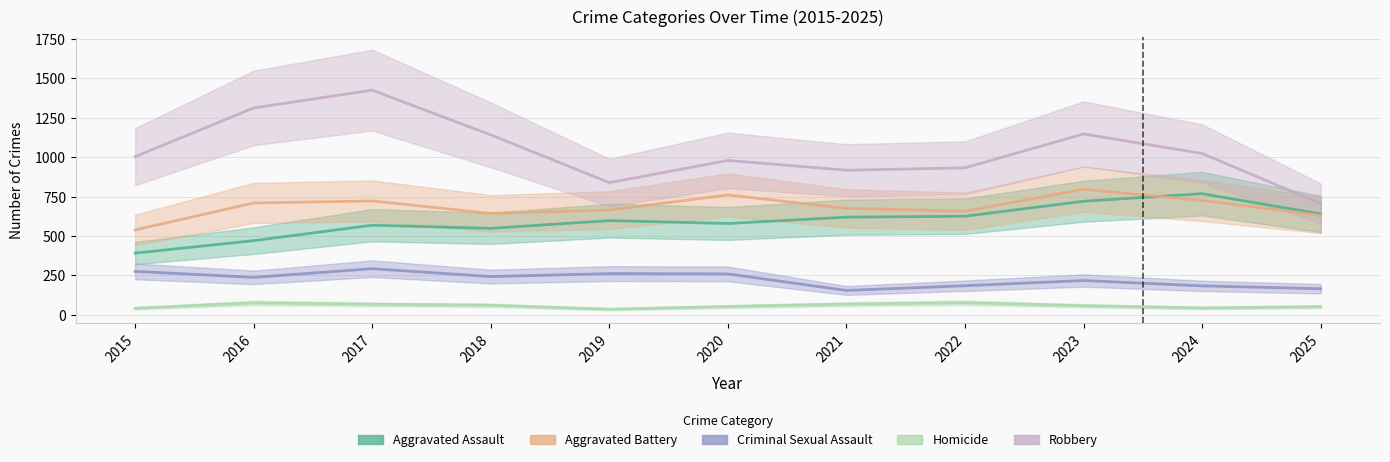

True or false: Homicide has a value of 61 at 2015.

False